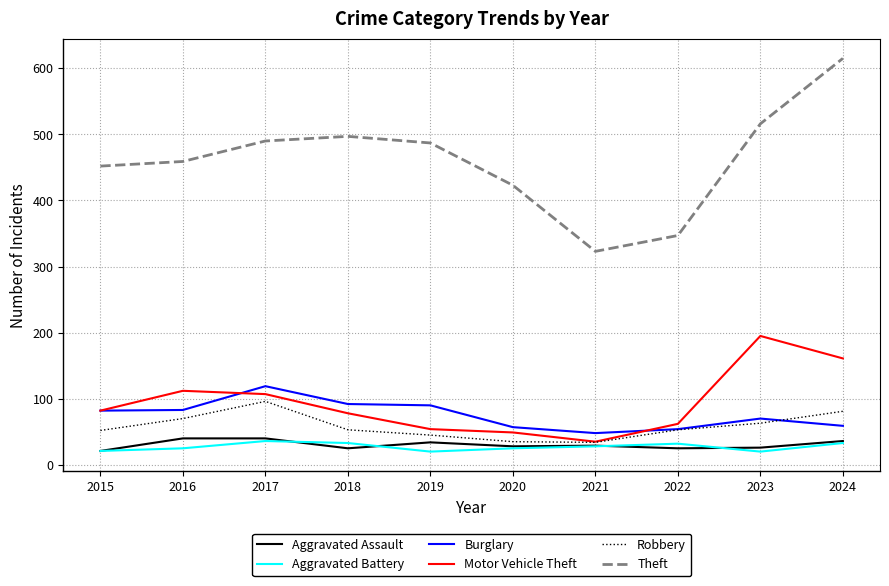

How many interior local valleys does the Robbery series have?

1